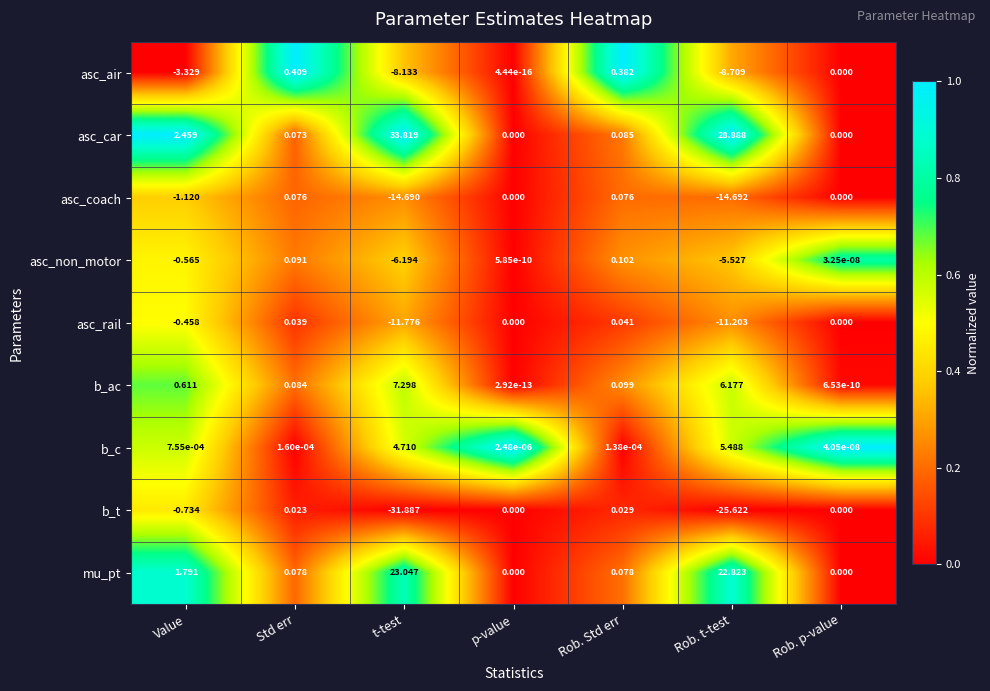

At Rob. Std err, list the series in order from smallest to largest.

b_c, b_t, asc_rail, asc_coach, mu_pt, asc_car, b_ac, asc_non_motor, asc_air